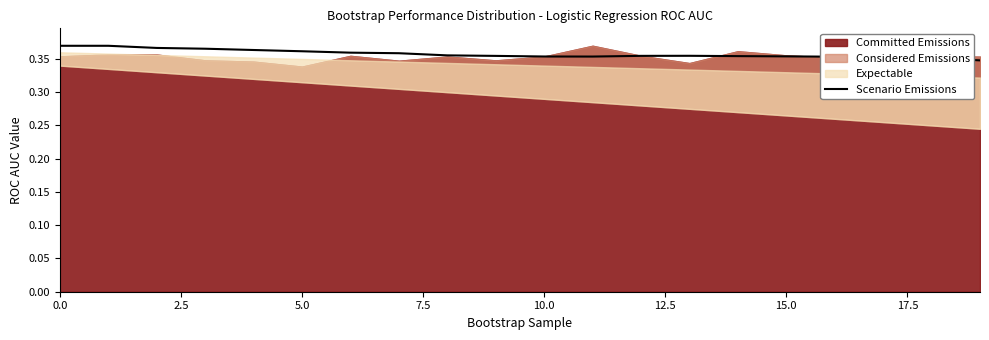

True or false: the data shows 0.4 at 9.

True